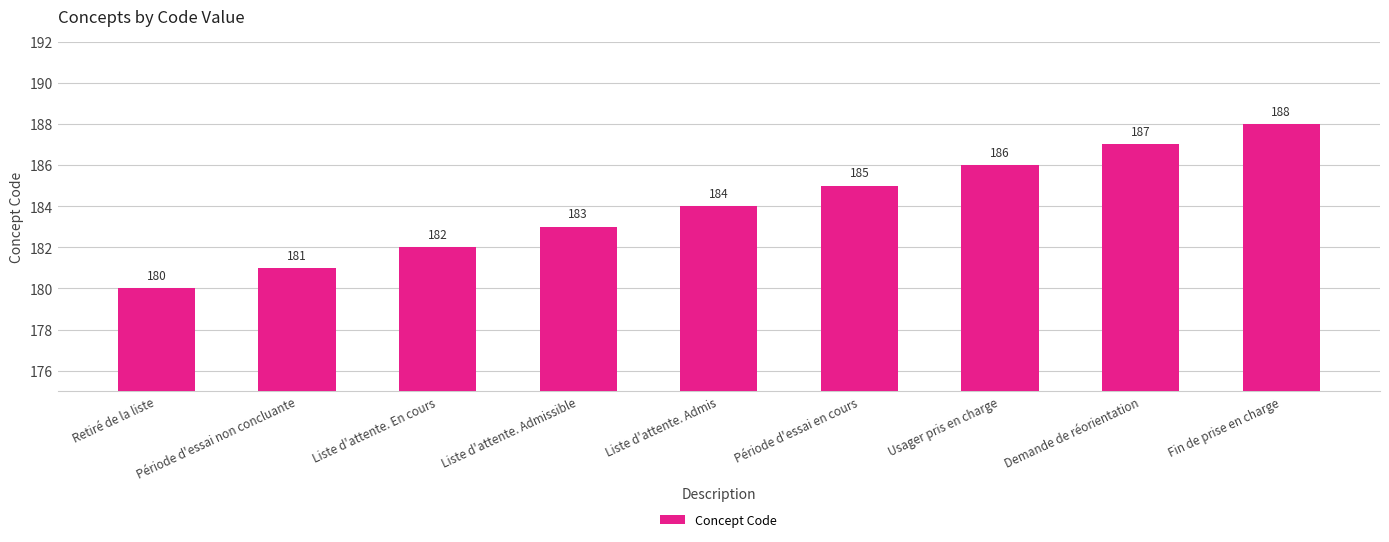

Does the chart contain any negative values?

No